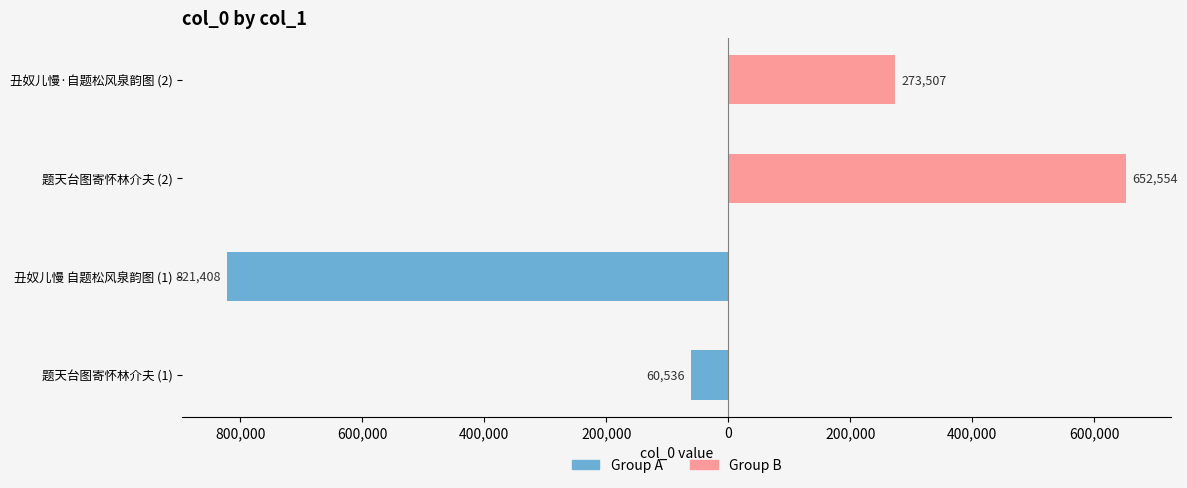

Reading right to left, transcribe all the data shown in this chart.

Group A: 0	0	-821408	-60536
Group B: 273507	652554	0	0